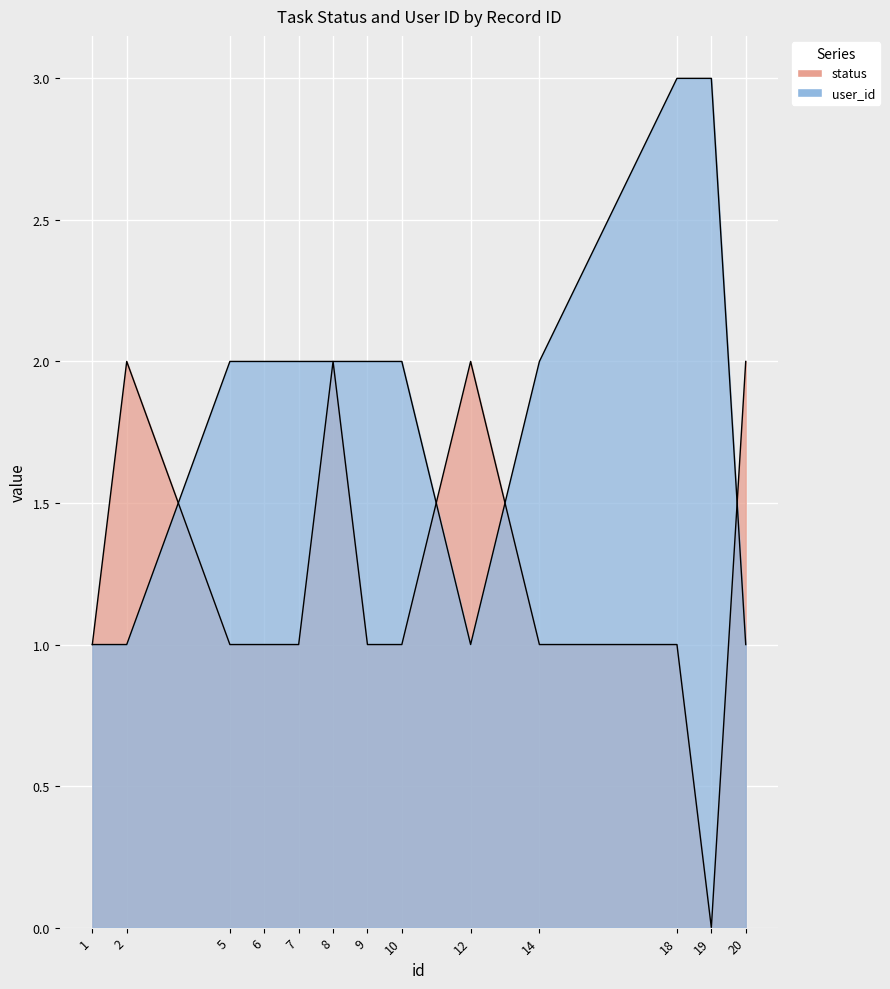

Count the number of data series in this chart.

2